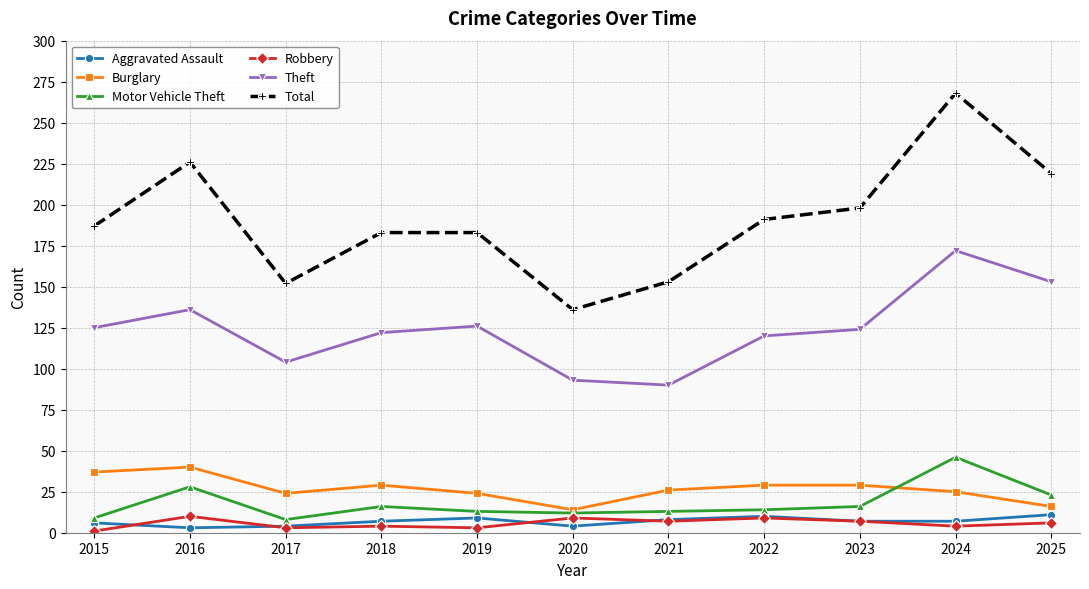

What is the sum of all Burglary values?

293